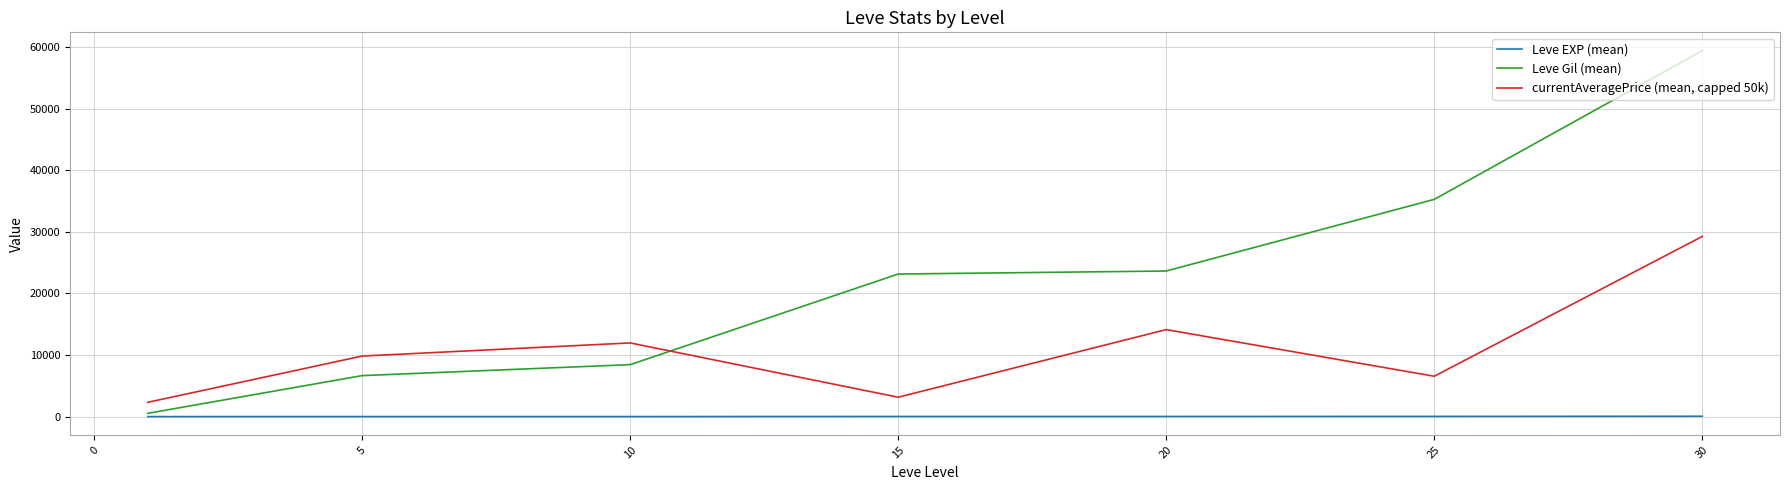

Which series has the largest range (max minus min)?

Leve Gil (mean)